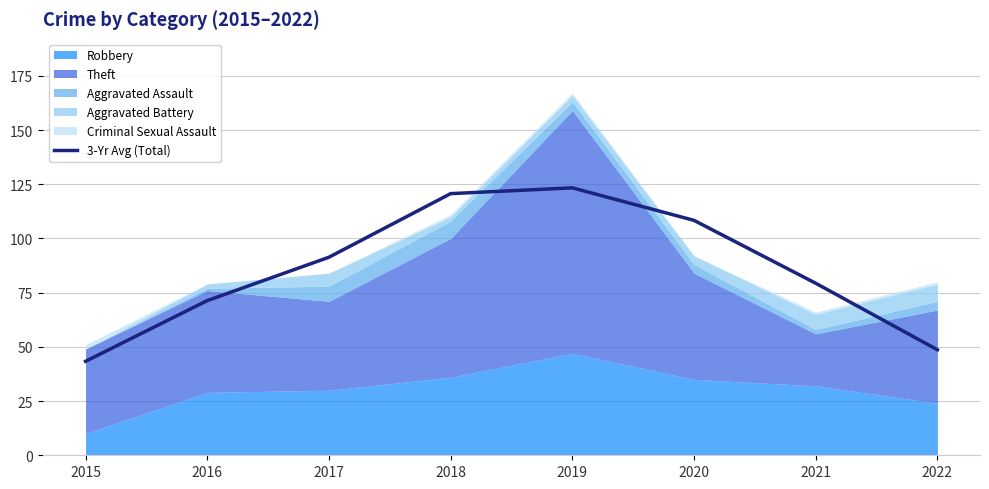

List the labels in order of value, largest first.

2019, 2018, 2020, 2017, 2021, 2016, 2022, 2015